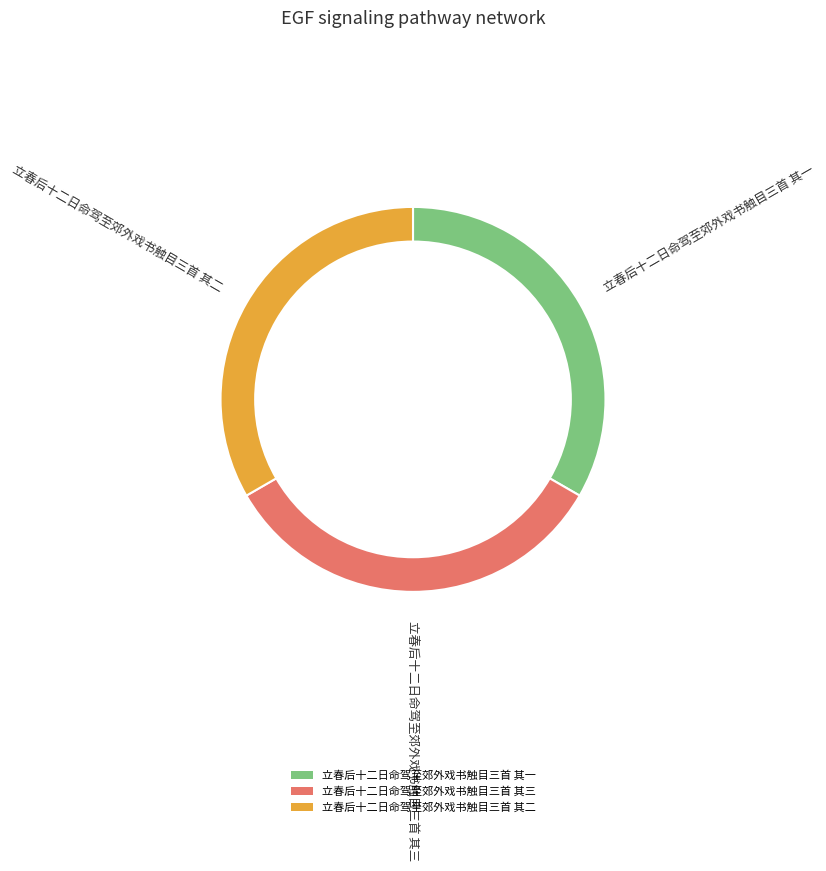

Which slice is the largest?

立春后十二日命驾至郊外戏书触目三首 其三